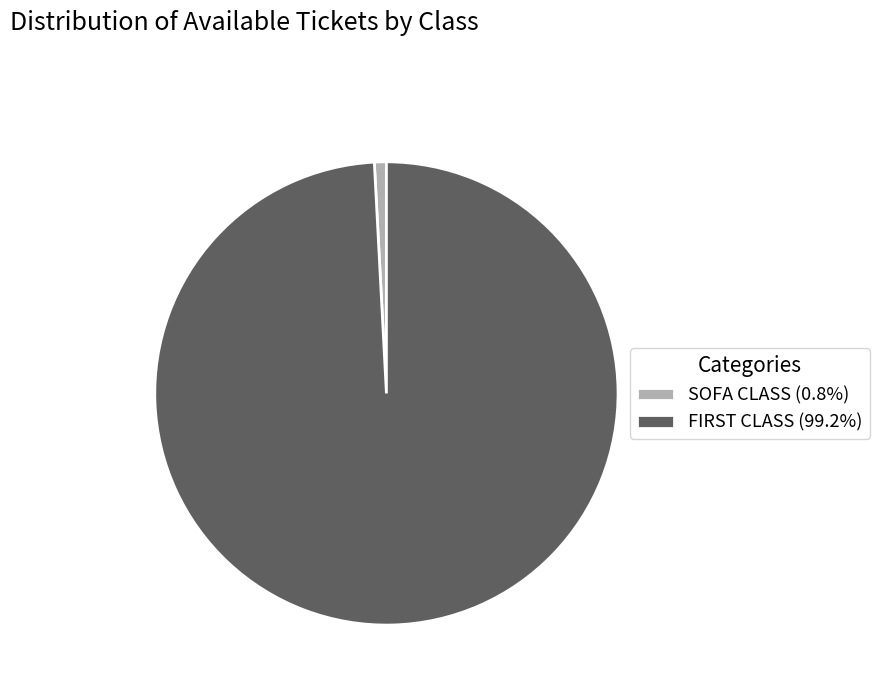

Does any single category account for the majority?

Yes